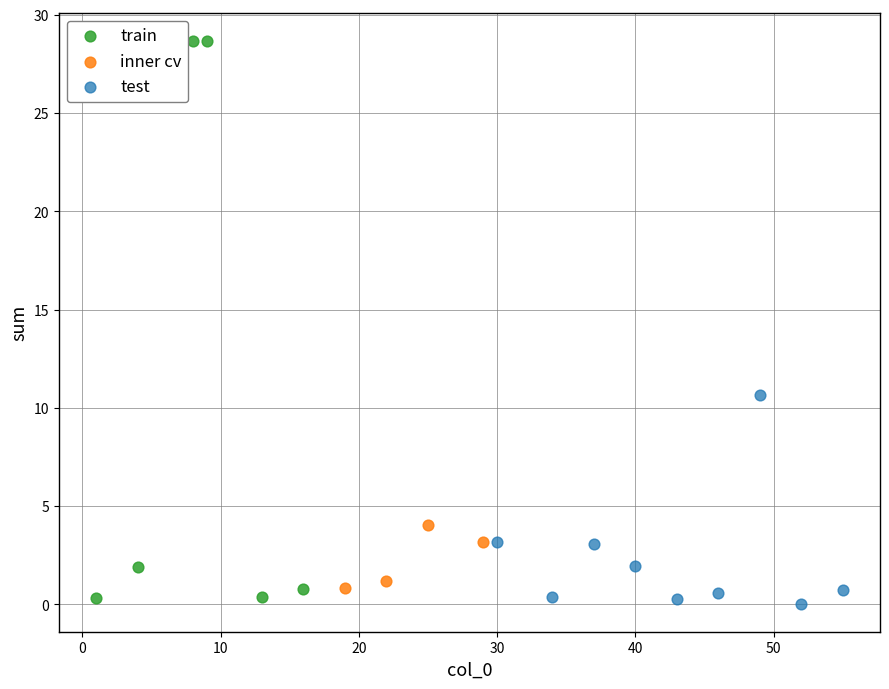

What are all the series names shown in the legend?

train, inner cv, test